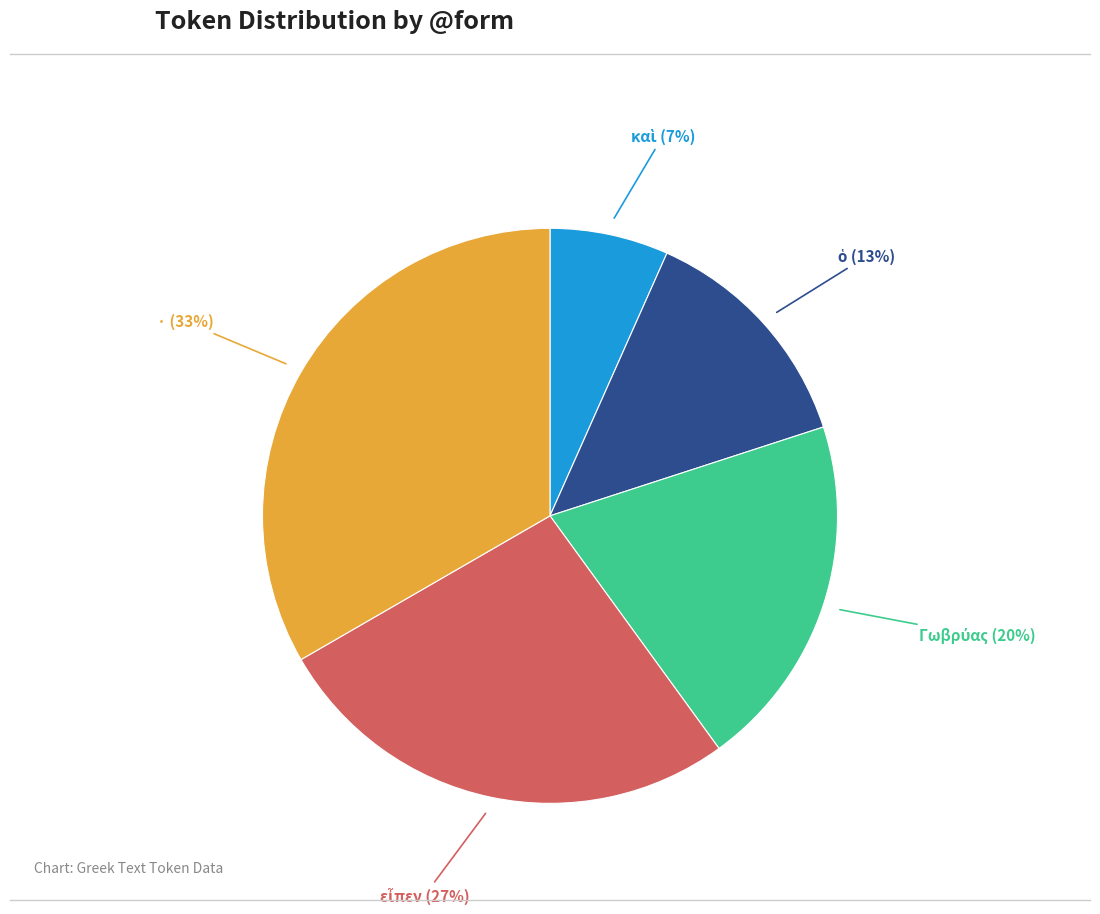

How many segments does this pie chart have?

5